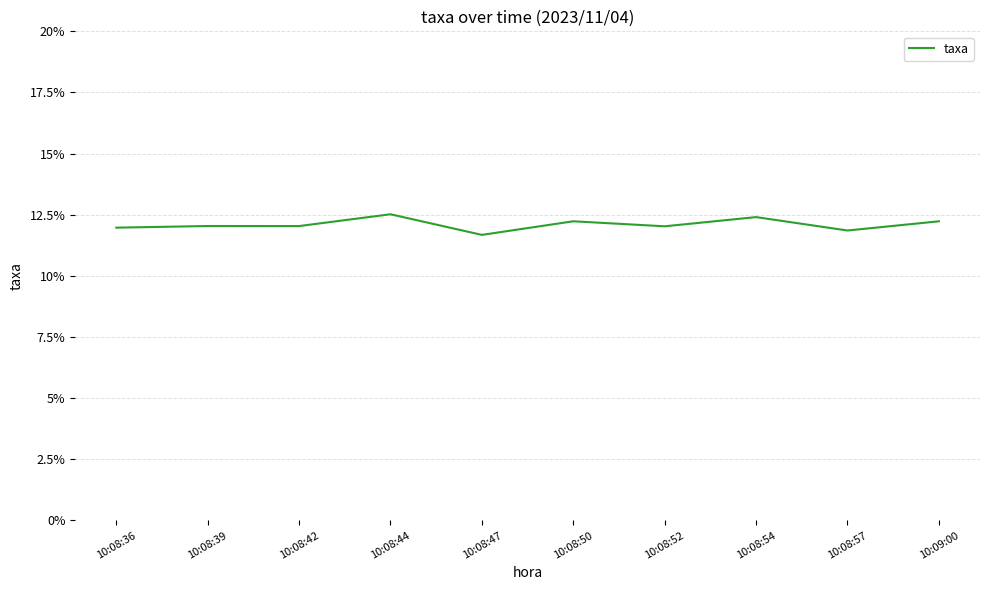

What is the difference between the maximum and minimum values?

0.8